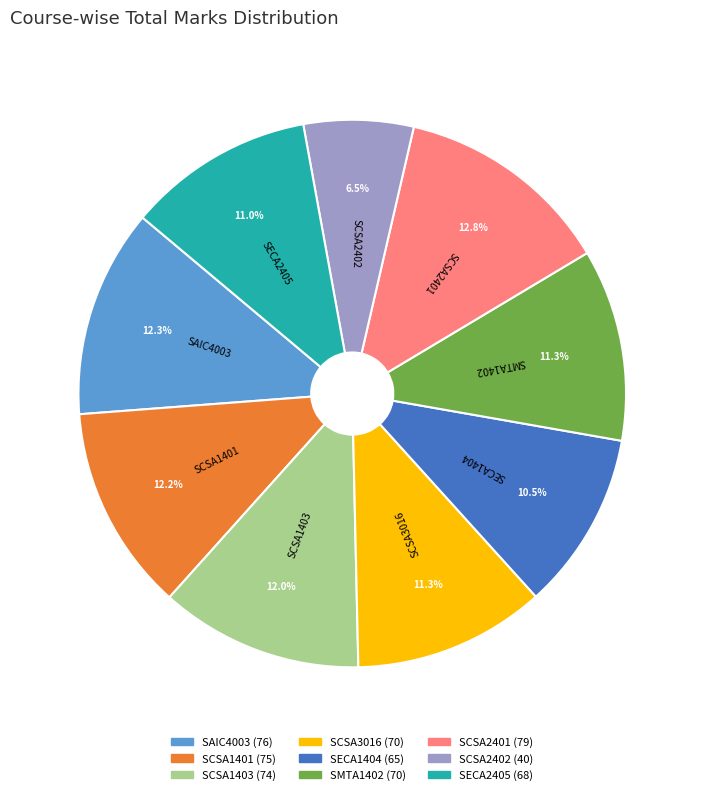

Which slice is the smallest?

SCSA2402